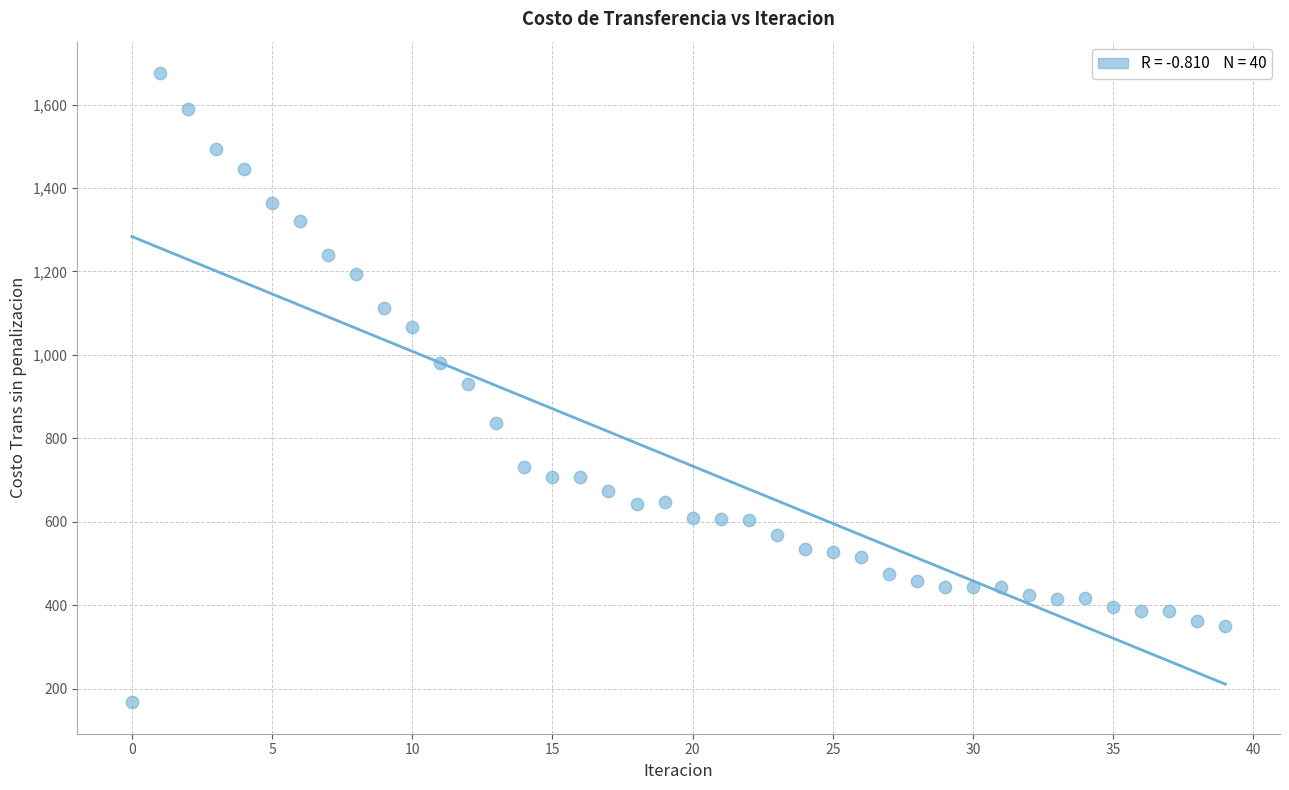

What is the range of Y values (max minus min)?

1507.7